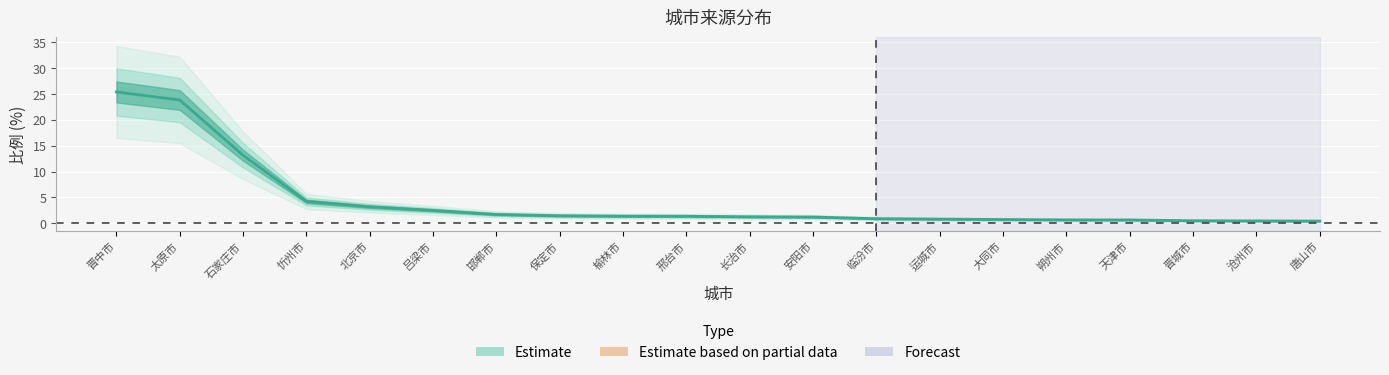

At which label does the data first exceed 1?

晋中市